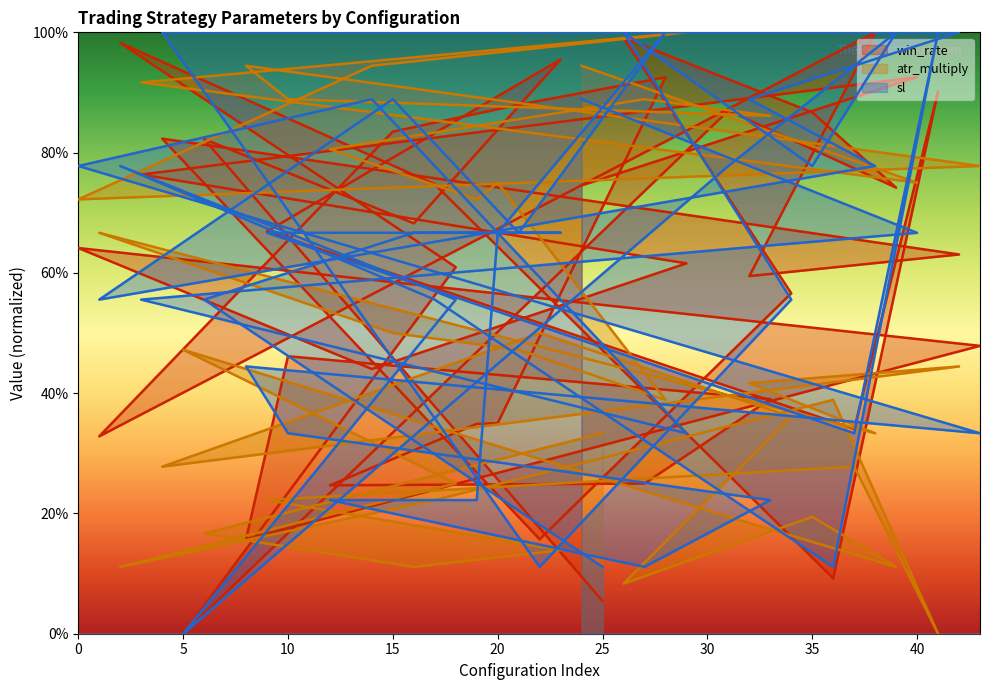

What is the average value of the win_rate series?

0.6